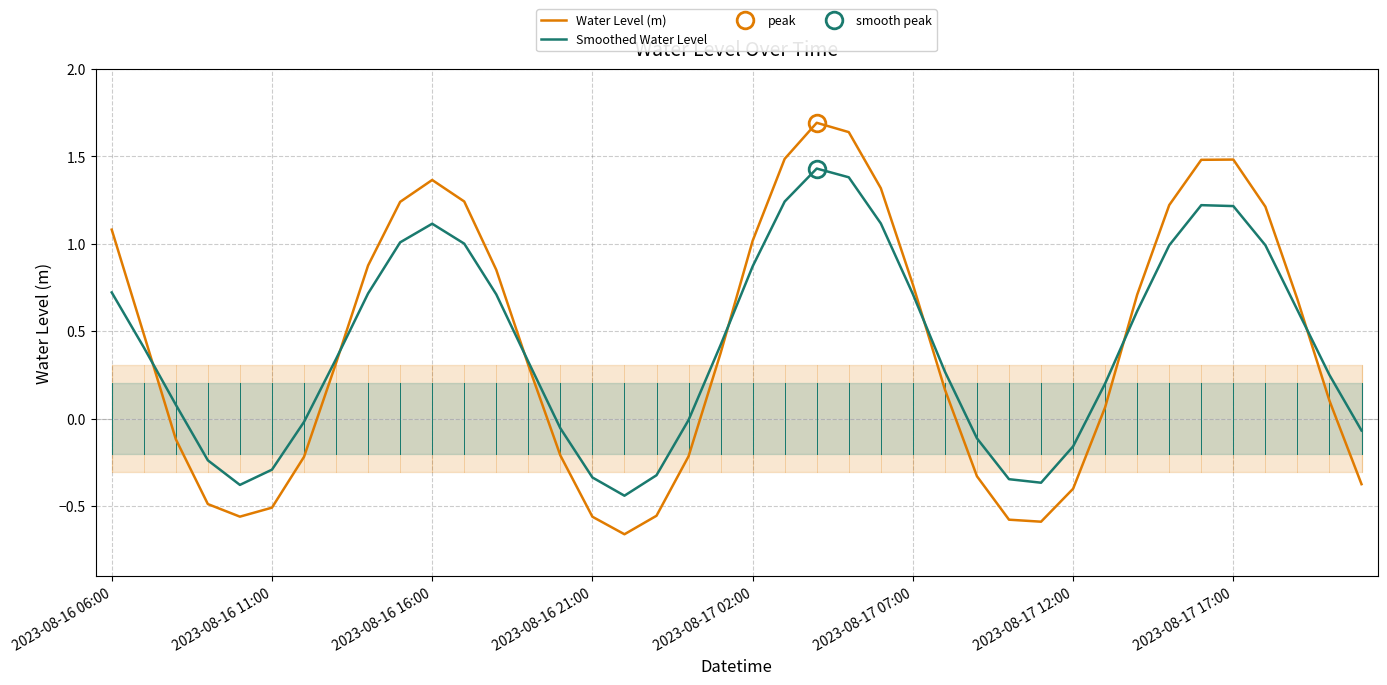

What is the average value of the Water Level (m) series?

0.4